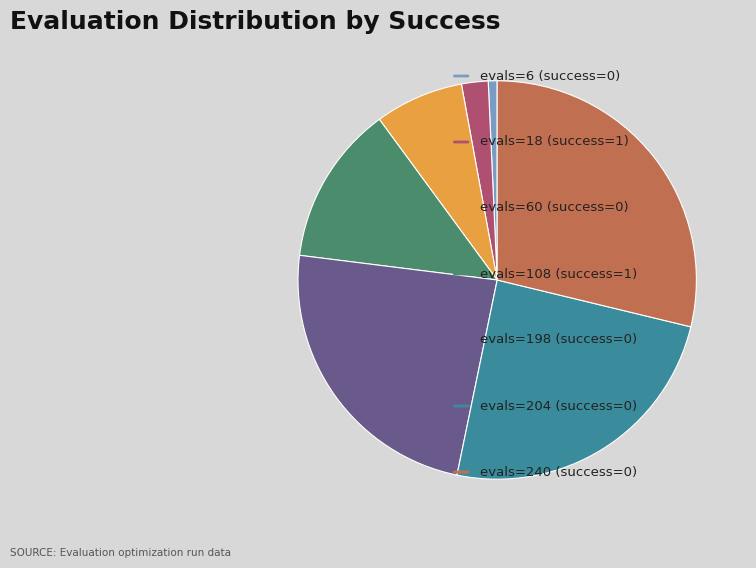

Does any single category account for the majority?

No